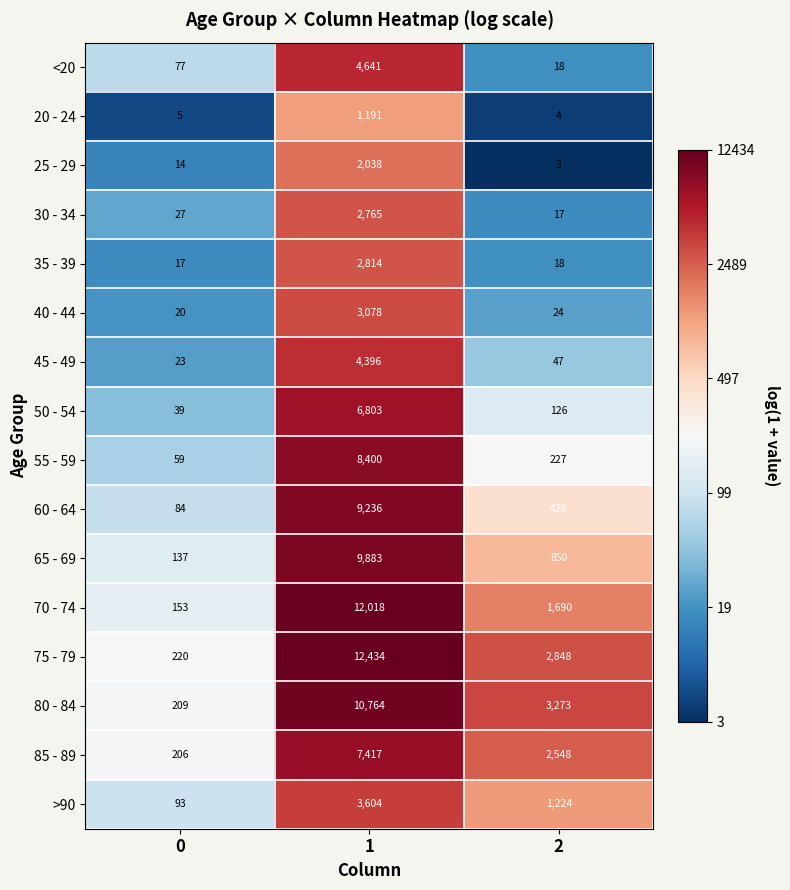

What is the total value across all series at 2?

13343